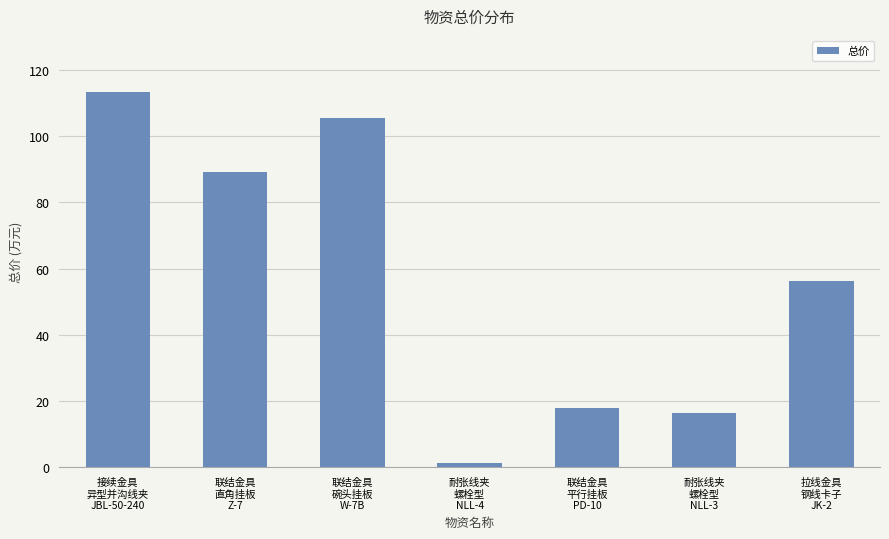

The chart shows a value of 1.3 at 耐张线夹
螺栓型
NLL-4. True or false?

True